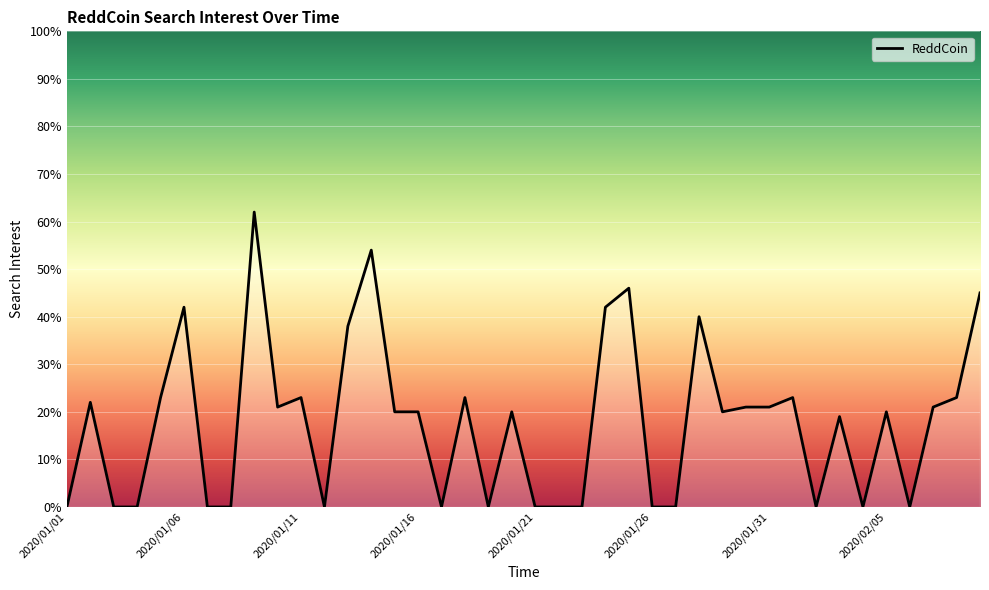

How many series are shown in this chart?

1